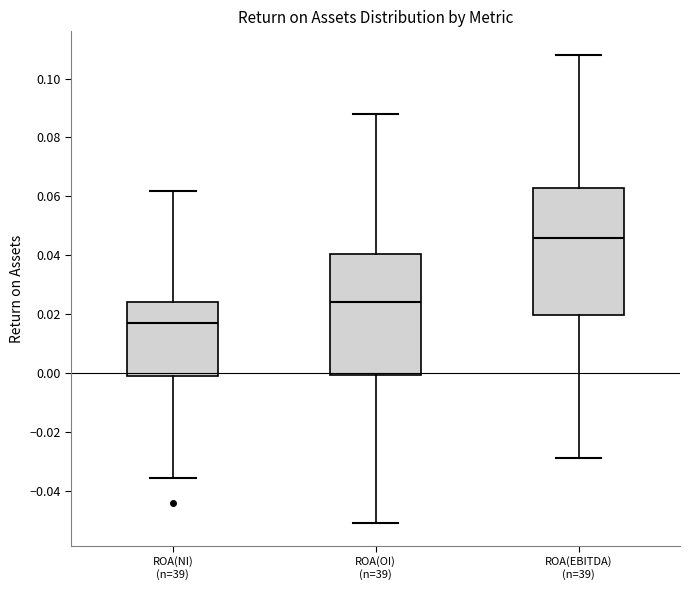

Reading left to right, read every box against the y-axis: the position of its median line, the range the box covers, and the ends of its whiskers. The values are not printed on the chart, so give them approximately, as read against the axis.

ROA(NI) (n=39): median 0.018, box 0.000 to 0.024, whiskers -0.036 to 0.062
ROA(OI) (n=39): median 0.024, box 0.000 to 0.040, whiskers -0.050 to 0.088
ROA(EBITDA) (n=39): median 0.046, box 0.020 to 0.062, whiskers -0.028 to 0.108